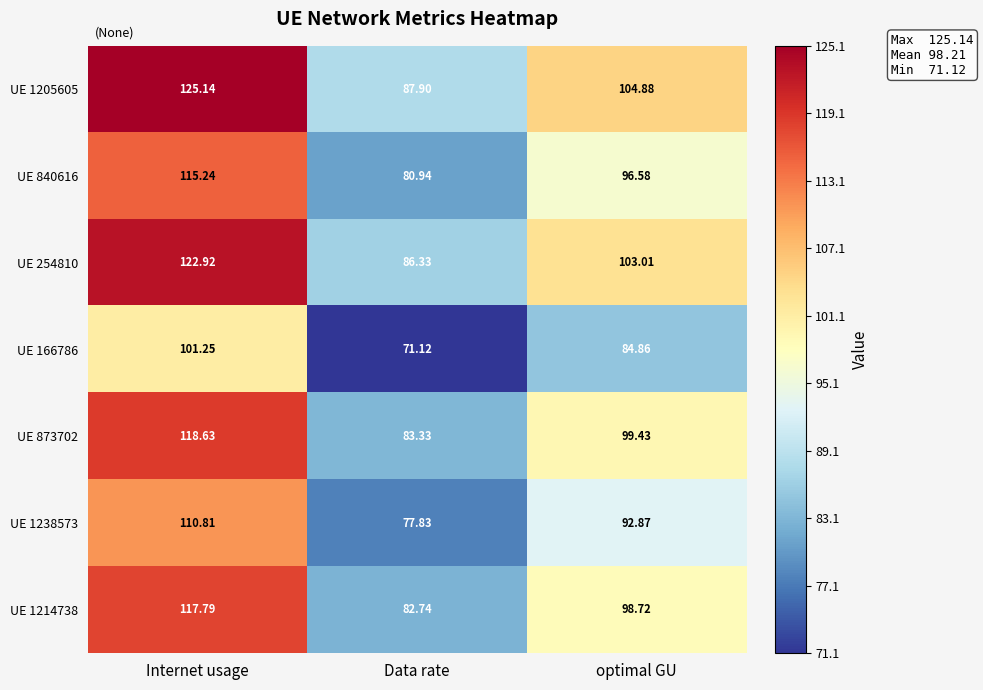

What is the greatest value displayed?

125.1